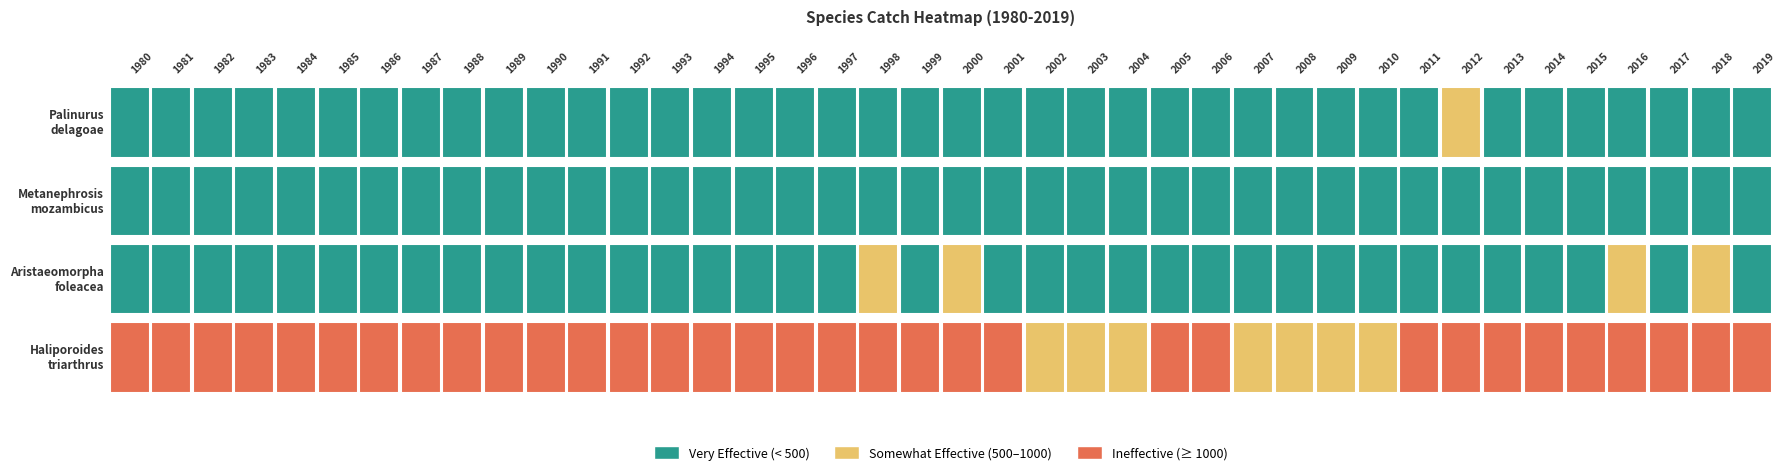

Reading left to right, transcribe all the data shown in this chart.

Haliporoides triarthrus: 1324.3	1041.2	1112.7	1557.5	1756.0	2388.1	2144.0	2261.2	2577.1	2318.8	2662.7	1997.5	1404.2	1555.5	1690.0	1127.9	1456.8	1034.8	1006.0	1065.6	1040.4	1114.5	978.6	963.7	819.7	1291.4	1317.4	946.6	985.8	844.2	846.9	1223.8	1770.2	1002.2	1347.5	1196.4	1146.9	1098.9	1055.7	1128.7
Aristaeomorpha foleacea: 202.5	159.2	170.2	238.9	264.7	370.9	330.5	352.3	392.5	353.7	405.6	305.5	214.8	237.9	246.1	374.7	150.3	332.3	664.3	381.6	549.1	388.2	188.0	295.2	95.4	243.2	316.8	177.9	325.4	25.3	219.5	127.0	163.2	323.8	167.4	101.1	643.9	449.4	542.1	112.9
Metanephrosis mozambicus: 0.1	0.1	0.1	0.1	0.1	0.1	0.1	0.1	0.1	0.1	0.1	0.1	0.1	0.1	0.1	0.1	0.1	0.1	0.1	0.1	0.1	0.1	0.1	0.1	0.1	105.0	153.0	100.0	120.0	88.0	140.0	123.0	120.8	144.2	197.9	183.0	146.0	108.8	196.0	96.0
Palinurus delagoae: 0.1	0.1	0.1	0.1	0.1	0.1	0.1	0.1	0.1	0.1	0.1	0.1	0.1	0.1	0.1	0.1	0.1	0.1	0.1	0.1	0.1	0.1	0.1	0.1	0.1	0.4	8.0	4.0	15.0	49.0	140.0	146.0	531.2	195.1	268.1	181.0	232.0	203.6	145.0	123.0